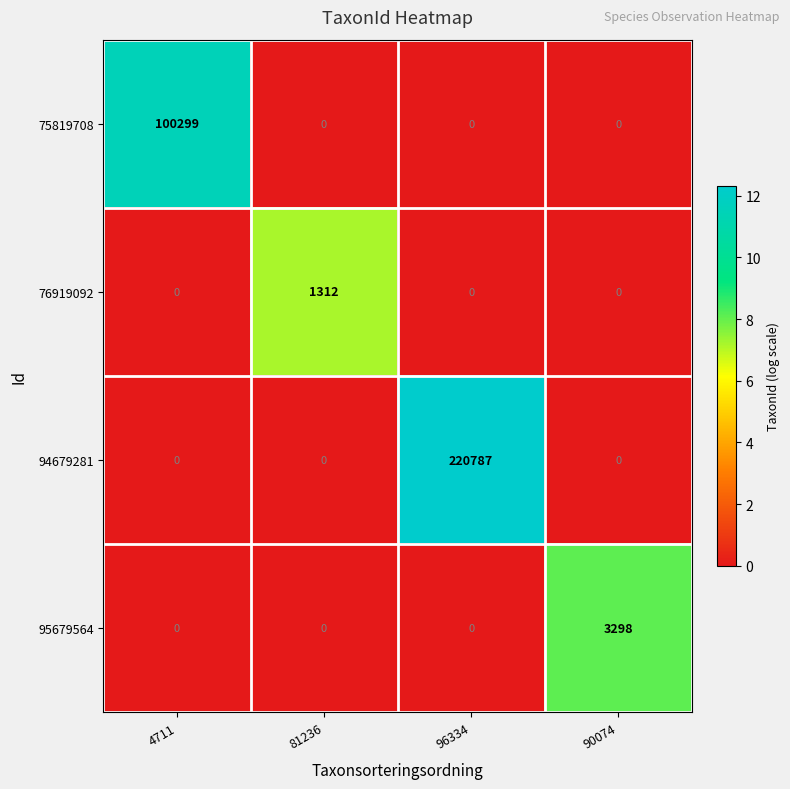

The 76919092 series shows 0 at 4711. True or false?

True